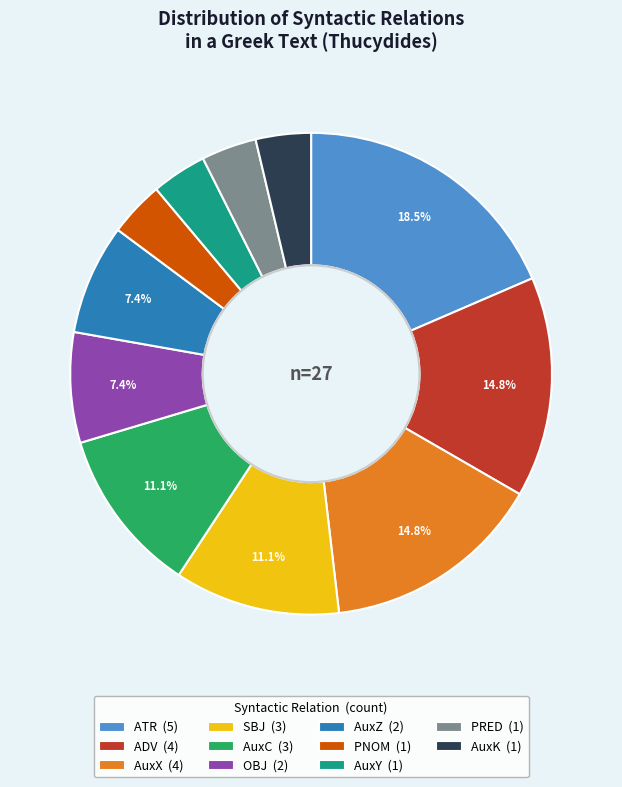

The AuxY slice represents 17% of the pie. True or false?

False